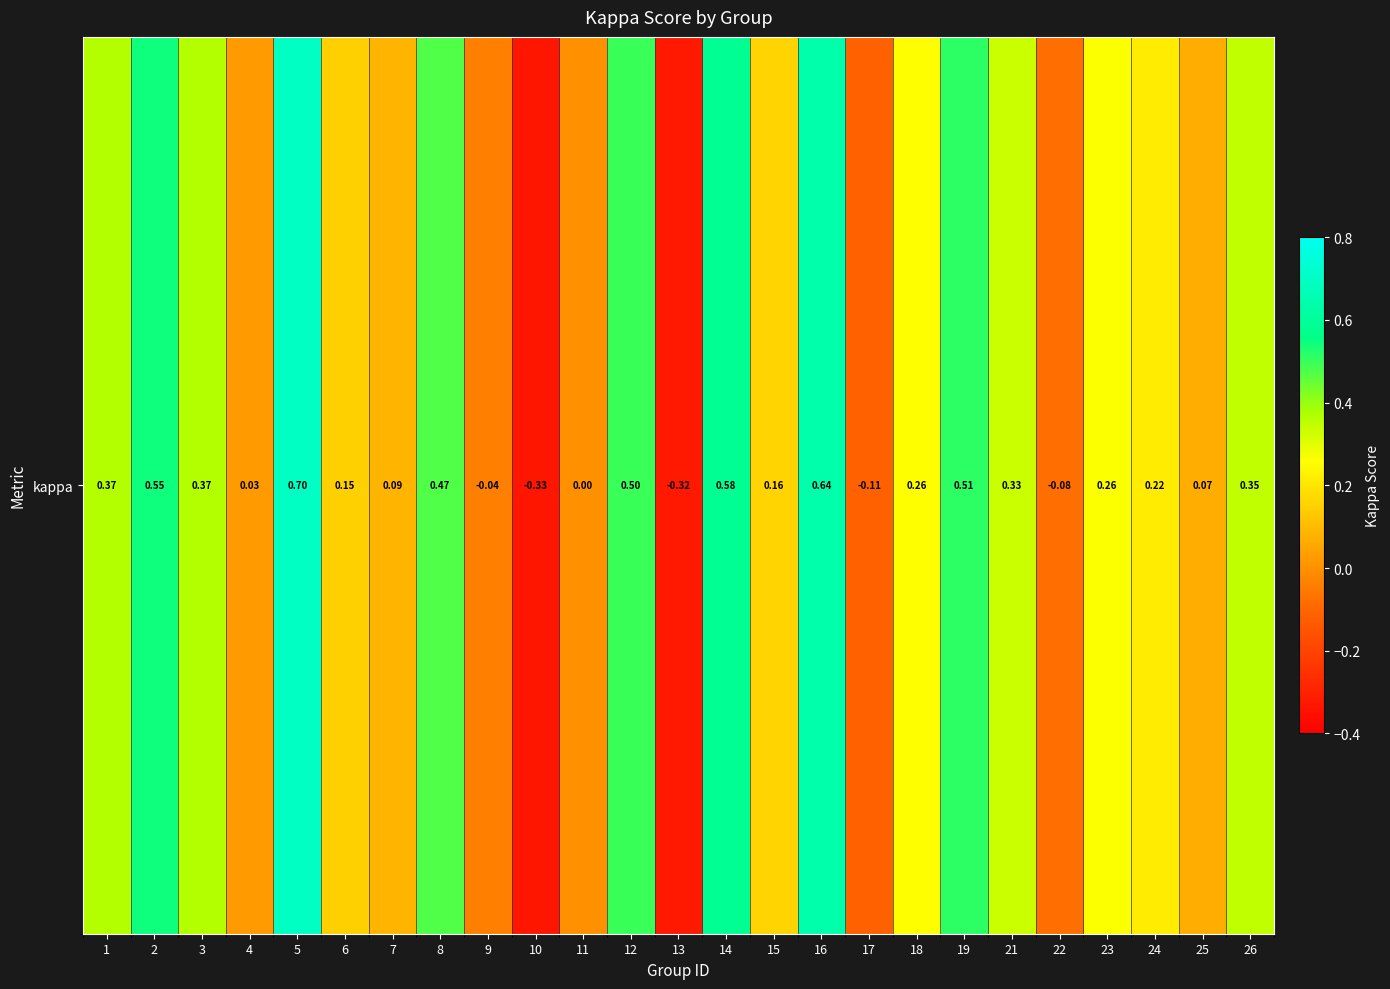

What is the difference between the maximum and second lowest values?

1.0